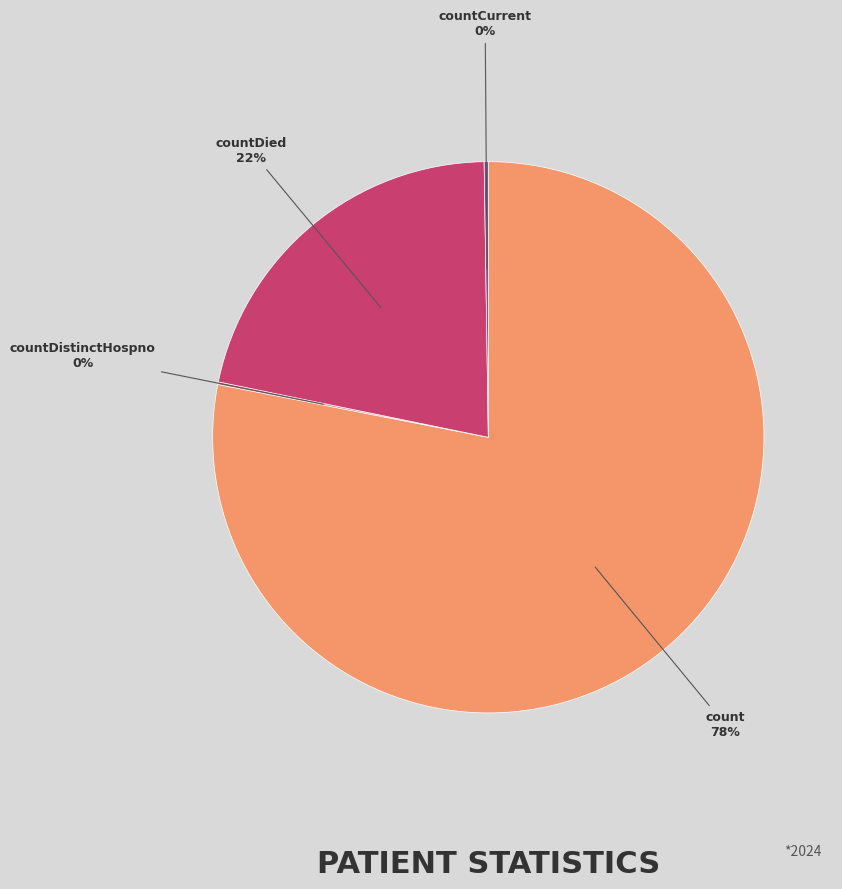

Is there a majority slice in this chart?

Yes